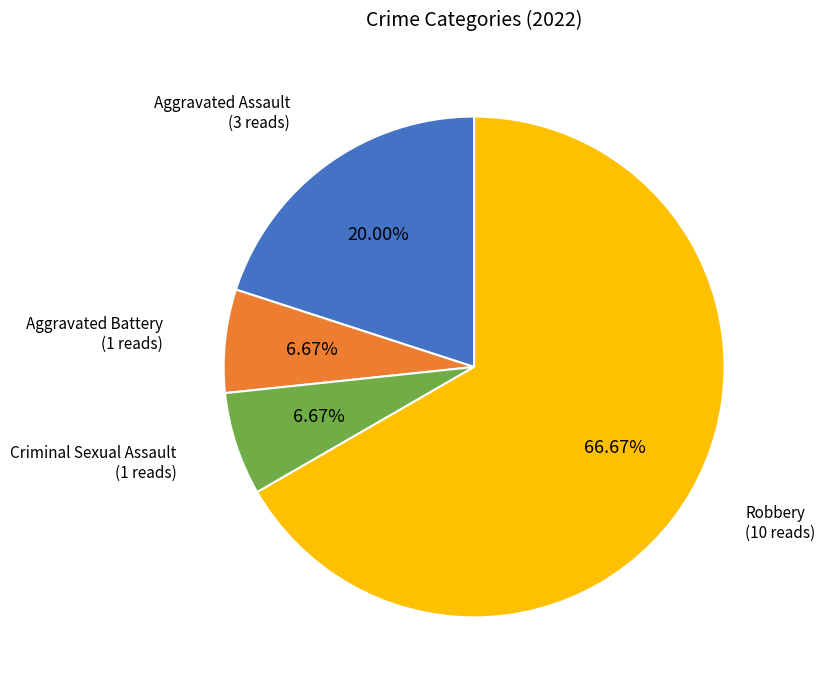

Which category has the biggest portion of the pie?

Robbery